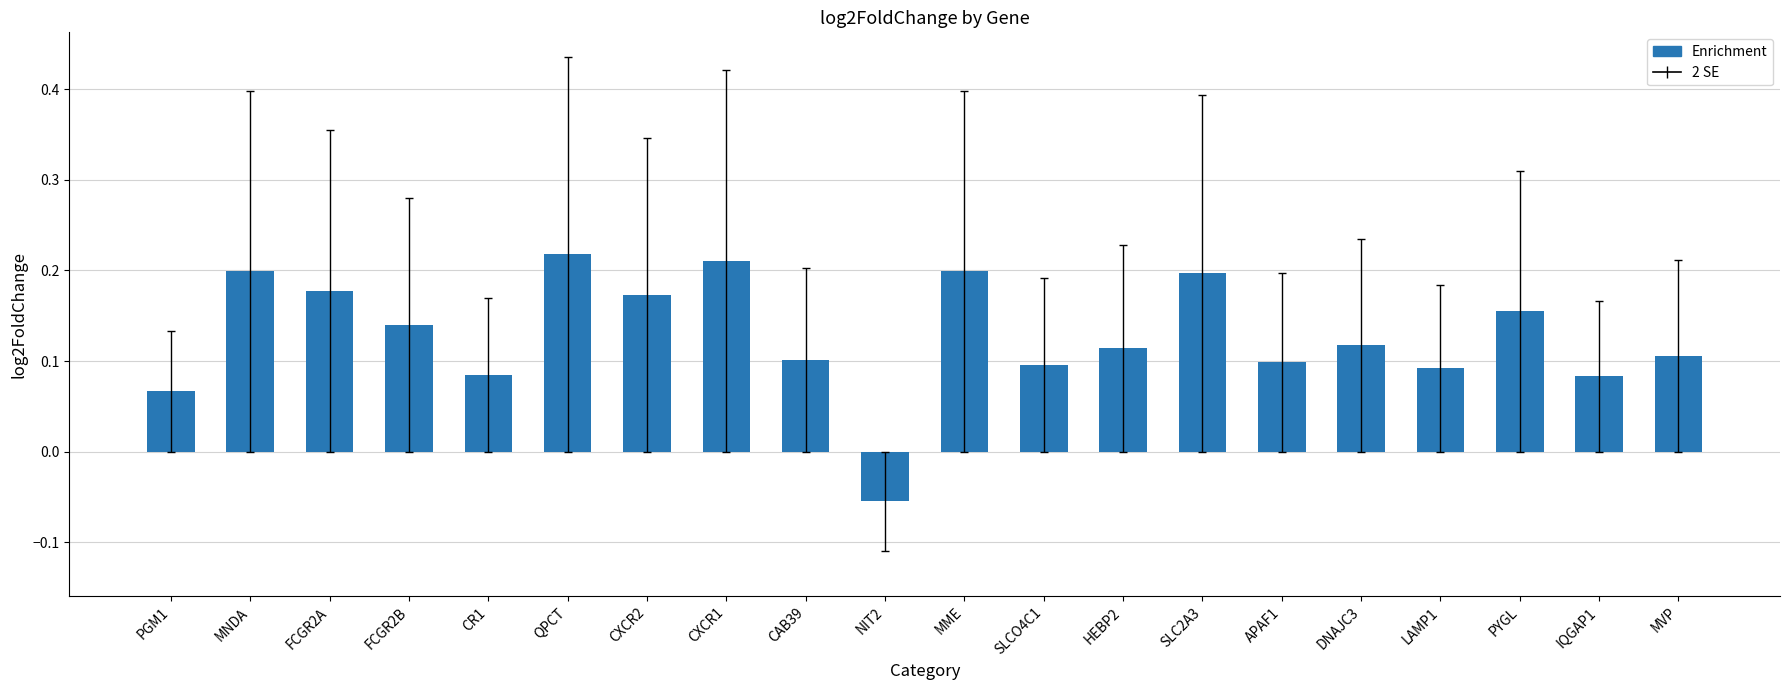

Where is the data nearest to the value 0?

NIT2